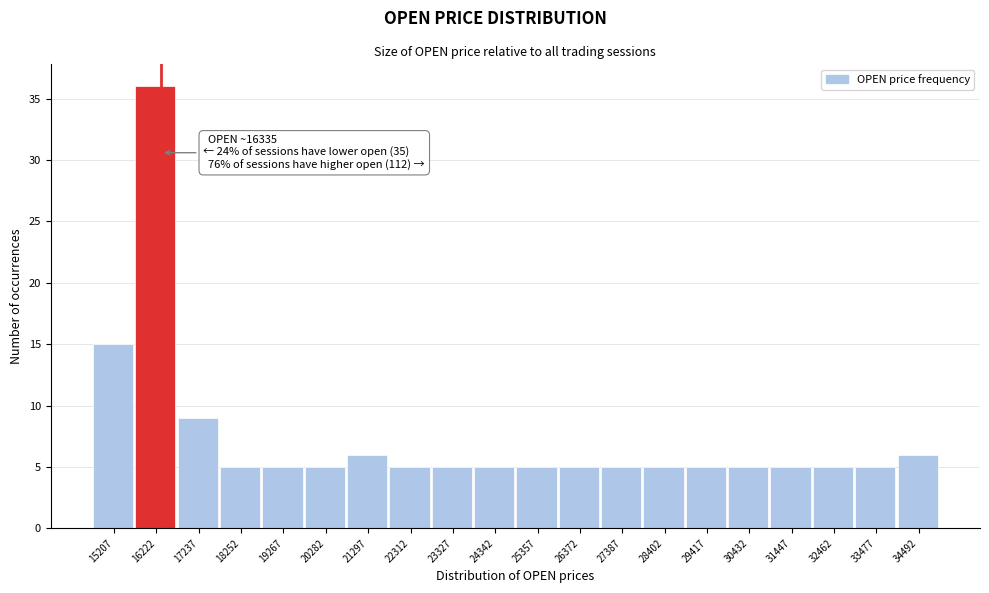

Which range on the x-axis has the tallest bar?

15800 to 16800